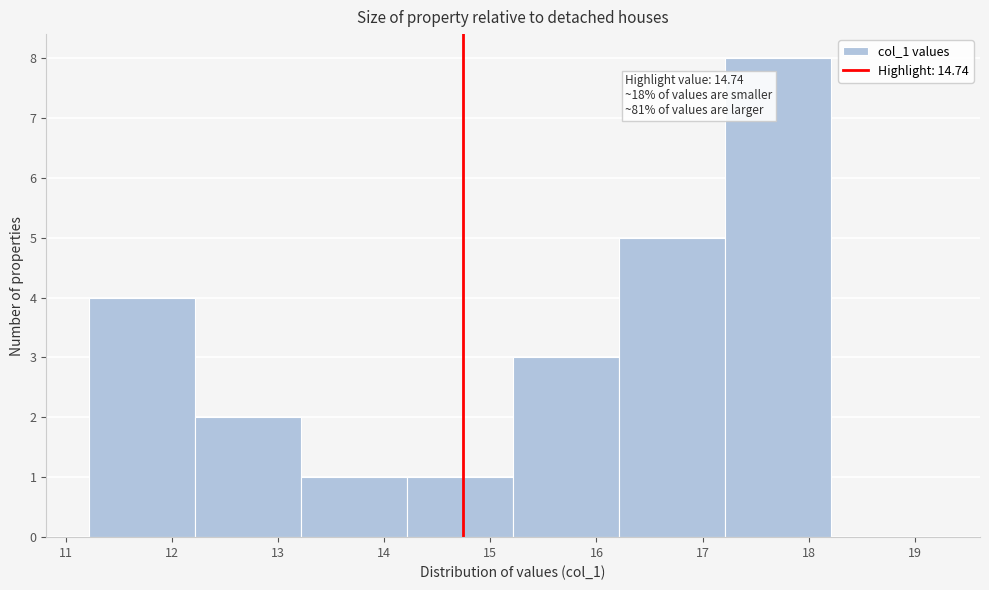

Over which range of the x-axis is the bar tallest?

17.2 to 18.2